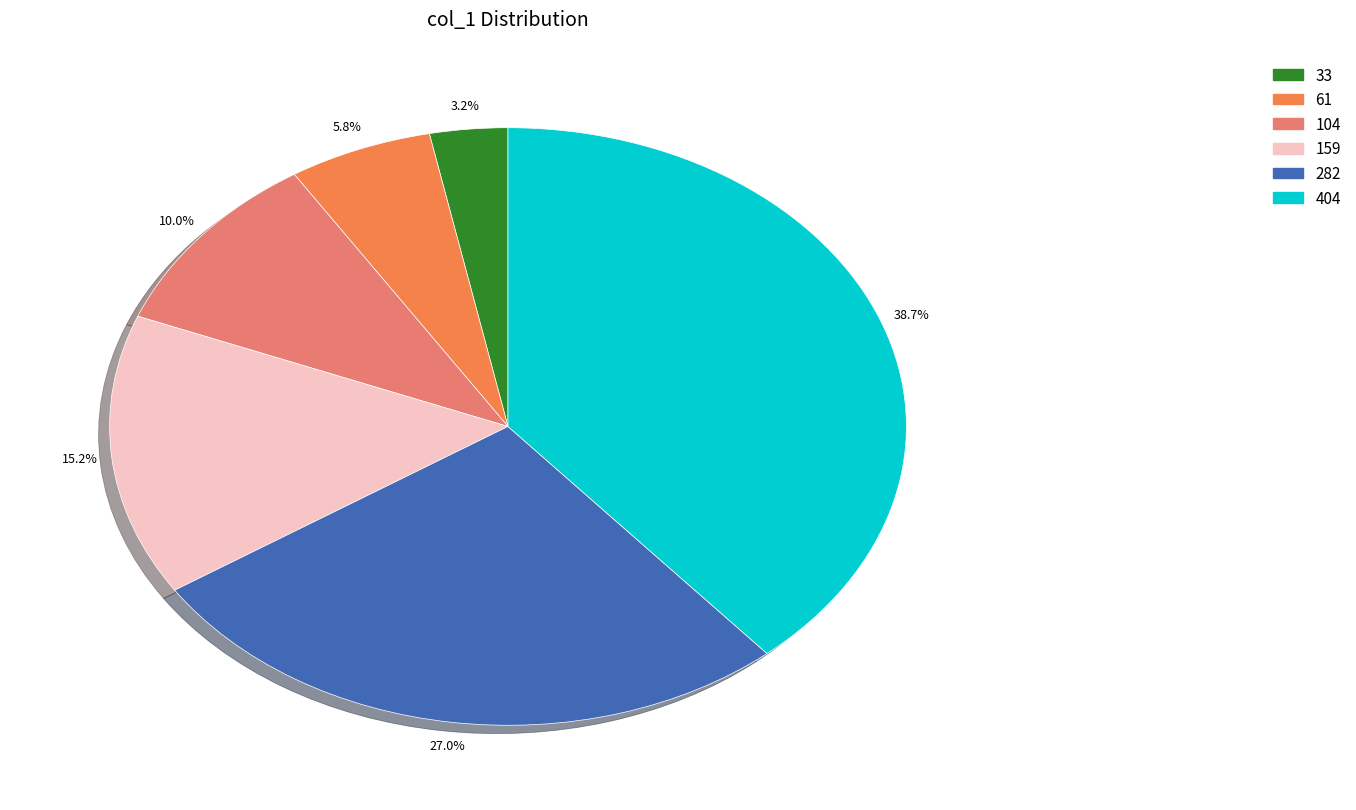

What percentage is the 159 slice, to the nearest percent?

15%